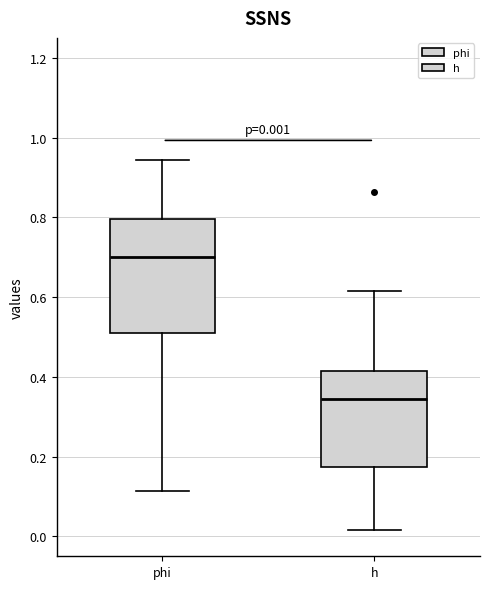

Which box is the tallest, from its lower edge to its upper edge?

phi